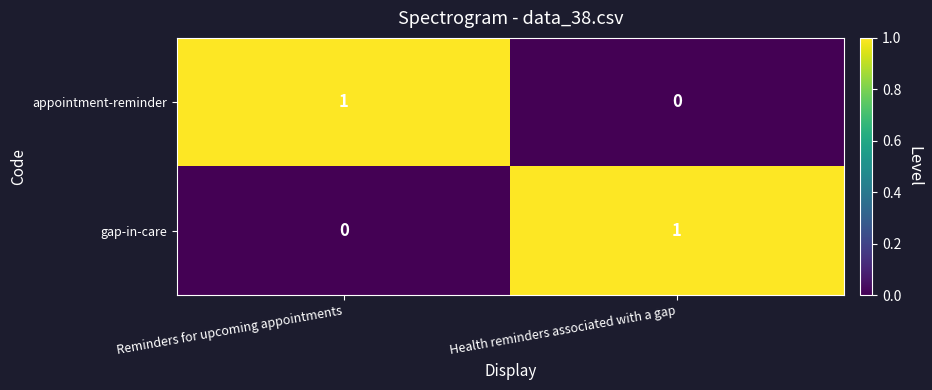

At which label is appointment-reminder closest to 0?

Health reminders associated with a gap